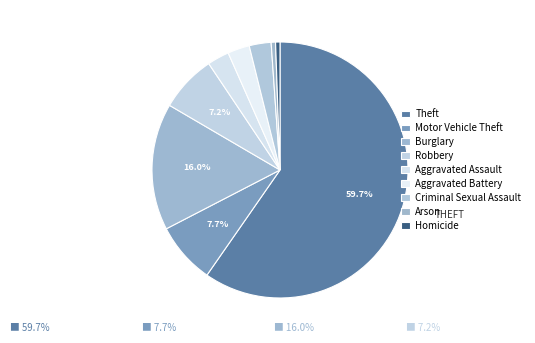

Combined, what portion of the pie is Burglary and Robbery?

23.2%